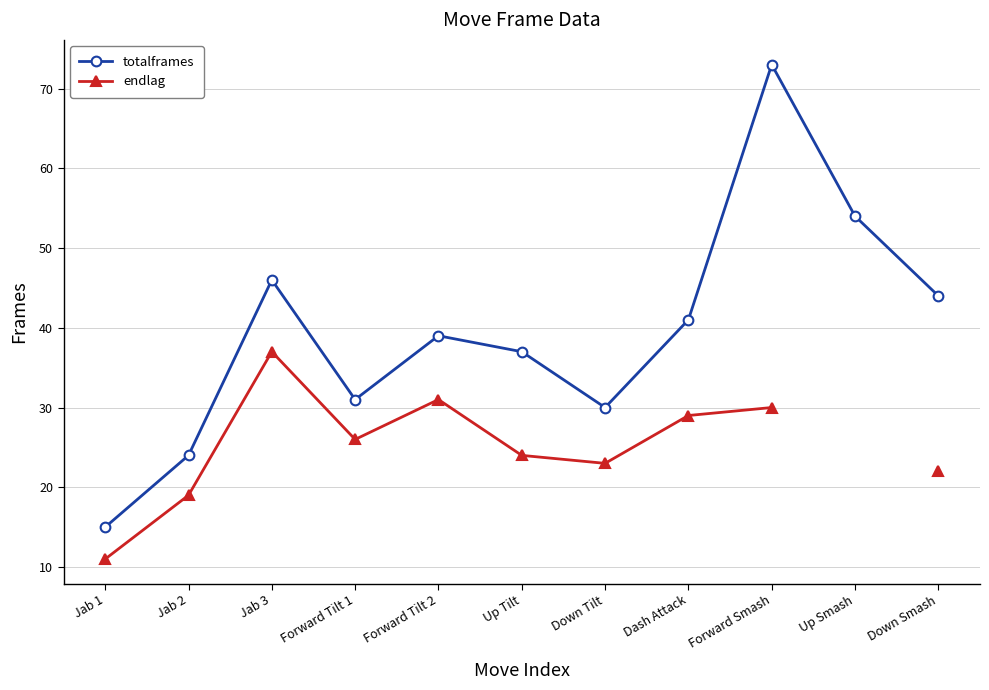

The totalframes series shows 73.0 at Forward Smash. True or false?

True